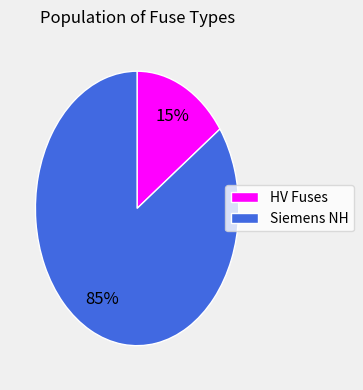

To the nearest percent, what is the difference between the largest and smallest slice percentages?

70%